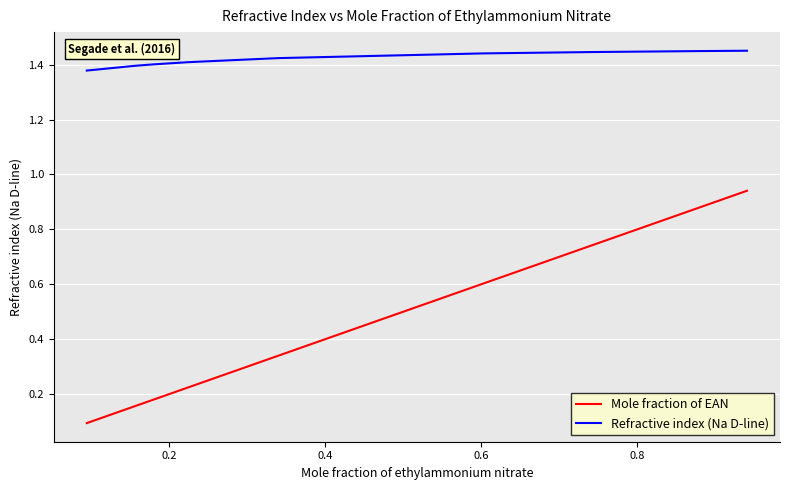

What is the lowest value of the Mole fraction of EAN series?

0.1